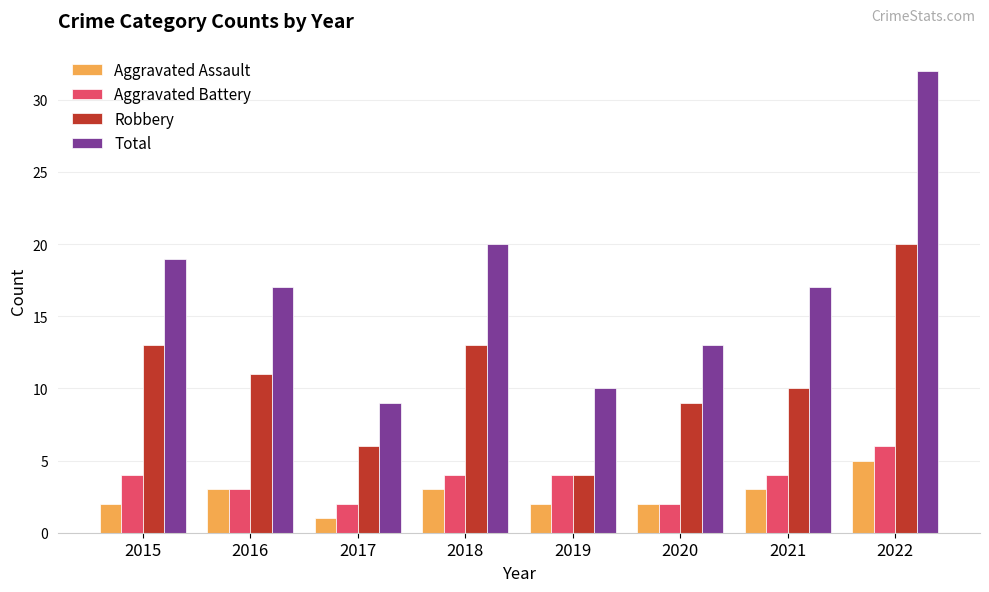

What value does the Aggravated Assault series have at 2015?

2